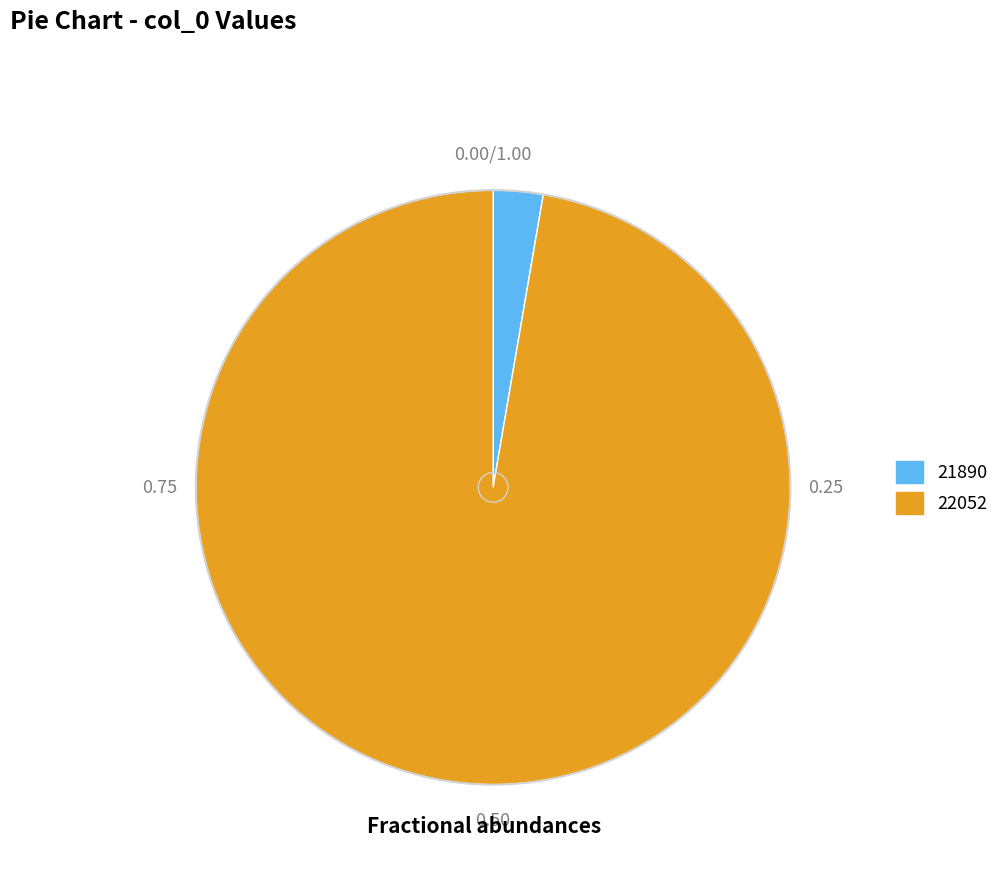

What is the majority slice?

22052